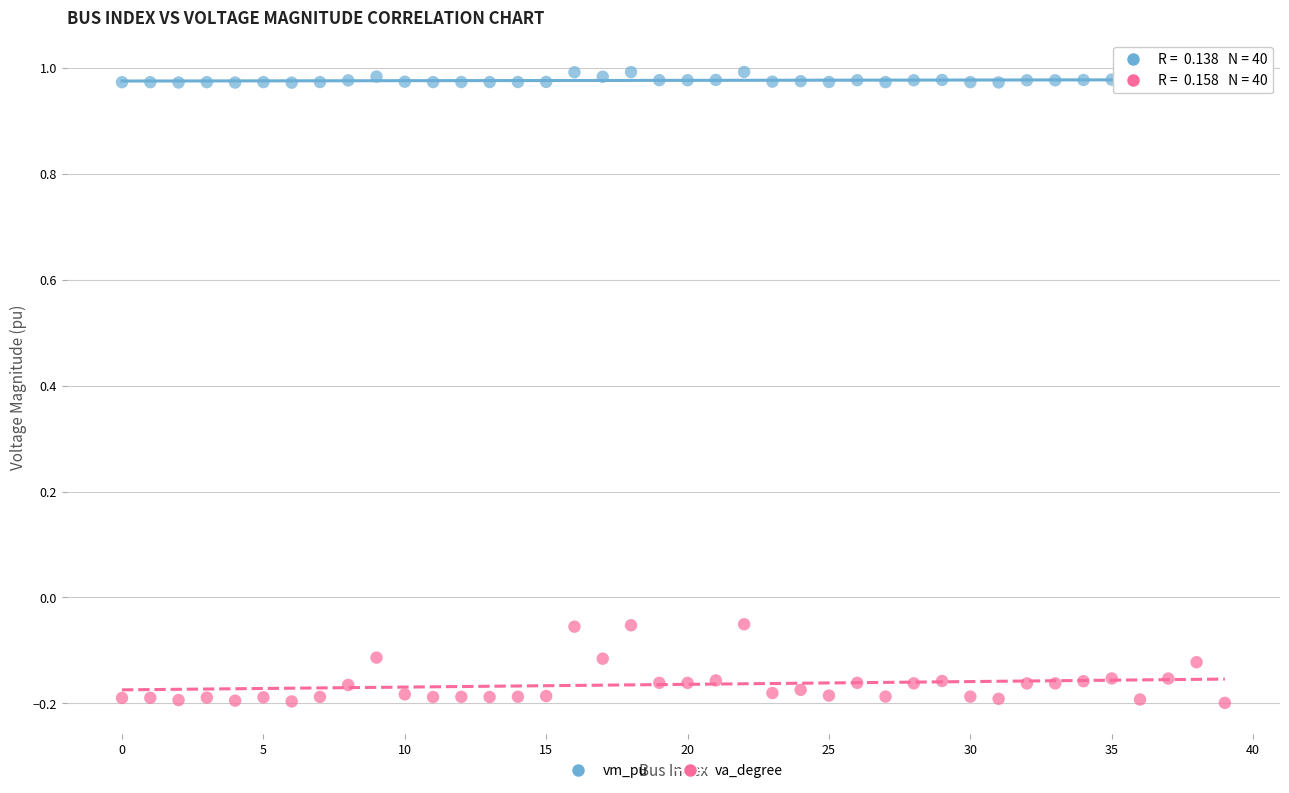

Across all data points, what is the range of Y values (max minus min)?

1.2